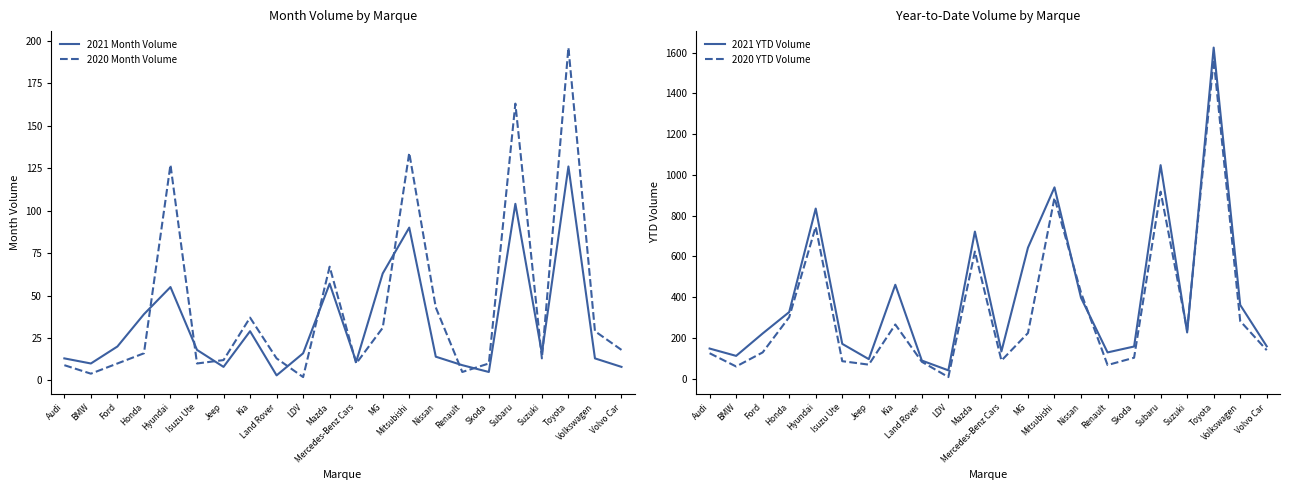

What is the difference between the maximum and minimum values in the 2020 Month Volume series?

194